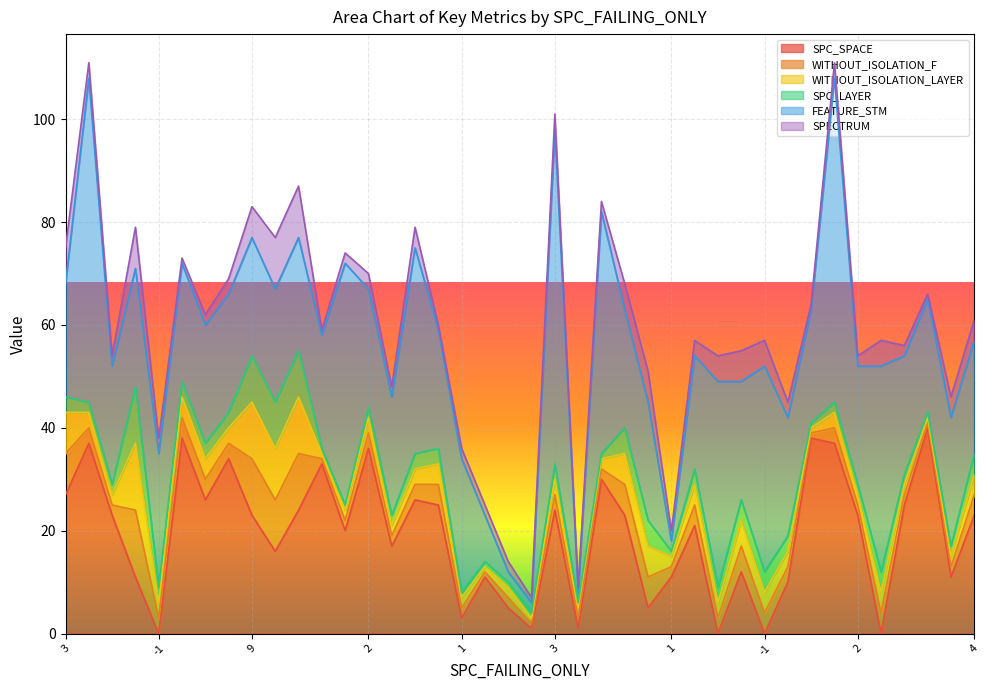

List the labels in order of FEATURE_STM value, largest first.

3, 2, 2, 1, 1, 3, -1, -1, -1, -1, 1, 2, 2, 11, 3, 3, 3, 9, 2, 2, 3, 5, 5, 4, 3, 2, 2, 3, 9, 9, 1, 3, 1, 1, 4, 1, 1, 1, 1, 1